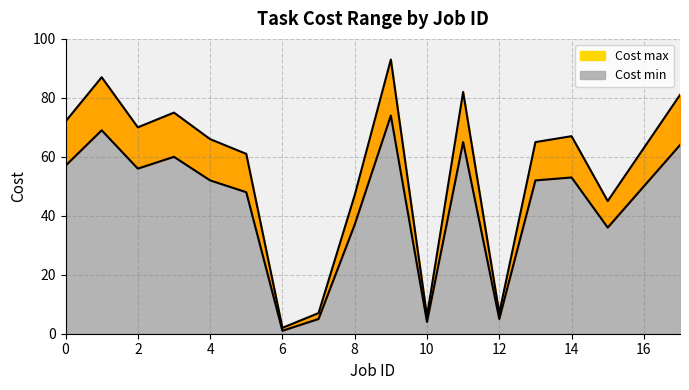

True or false: Cost max has a value of 38 at 13.

False